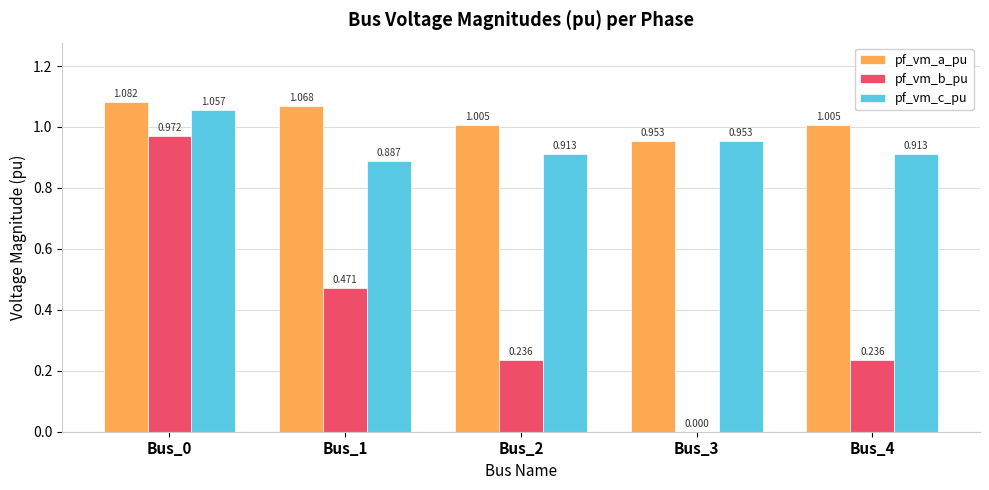

Which series changed the most between Bus_0 and Bus_4?

pf_vm_b_pu